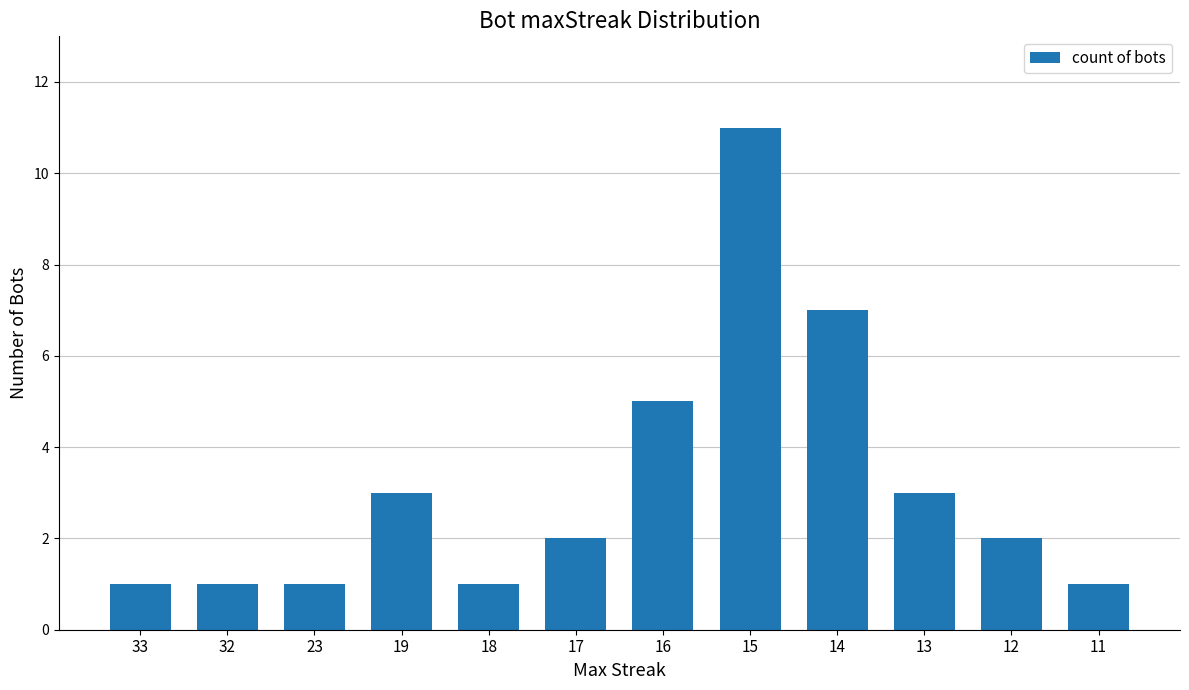

True or false: the data shows 1 at 32.

True